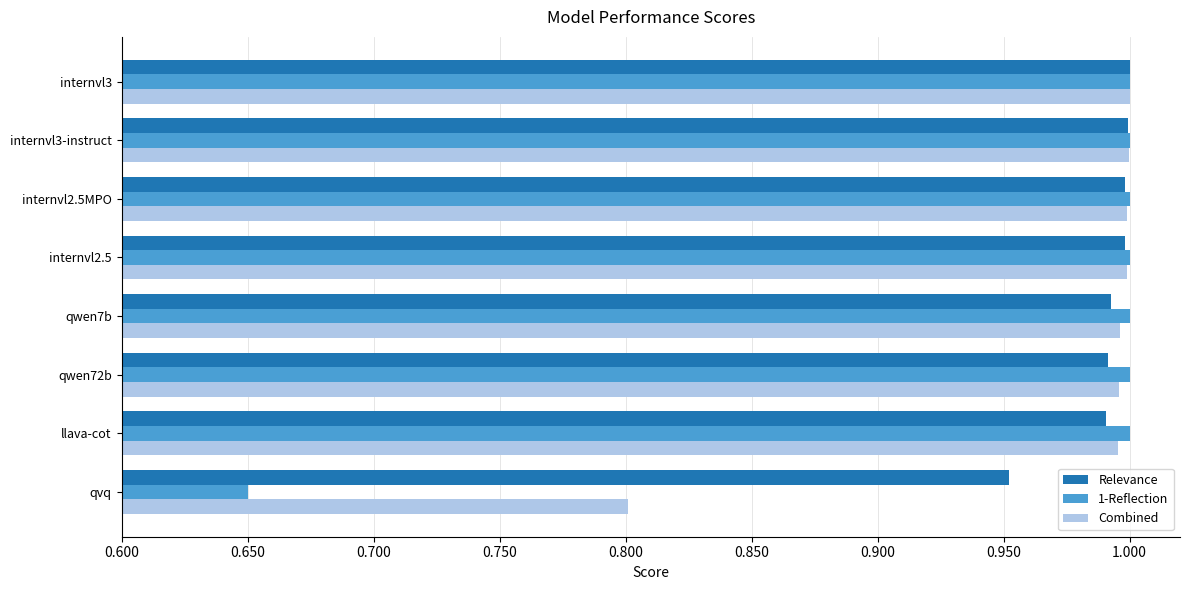

What are all the series names shown in the legend?

Relevance, 1-Reflection, Combined